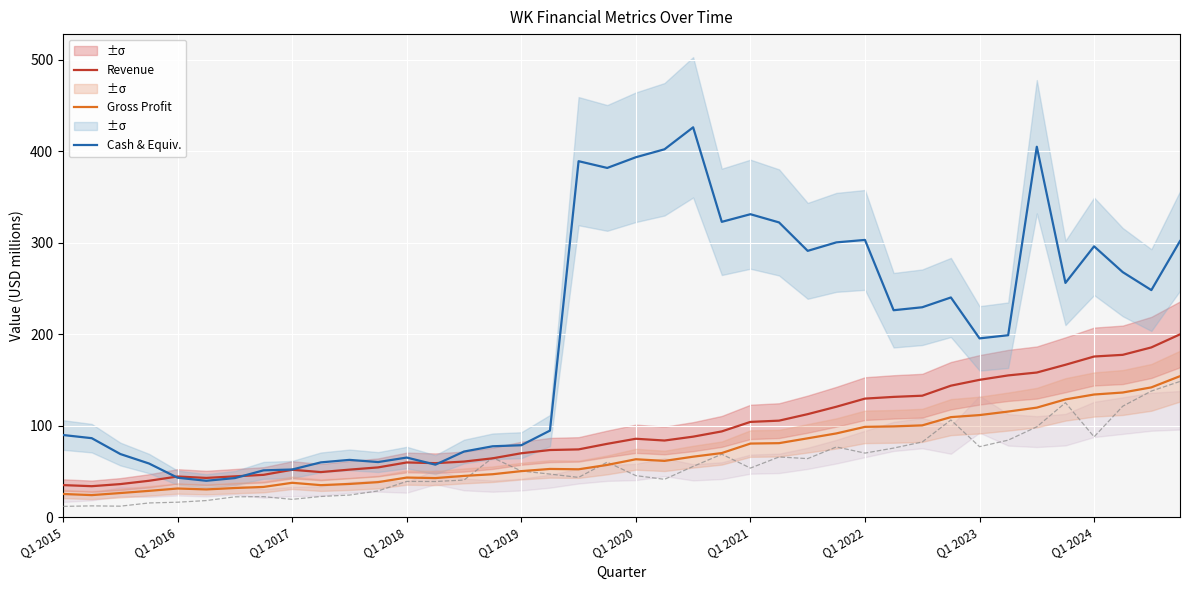

At how many categories does at least one series exceed 357?

6